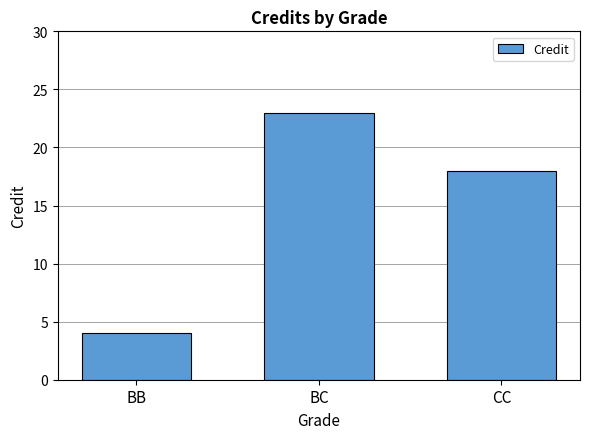

How many categories are shown in the chart?

3